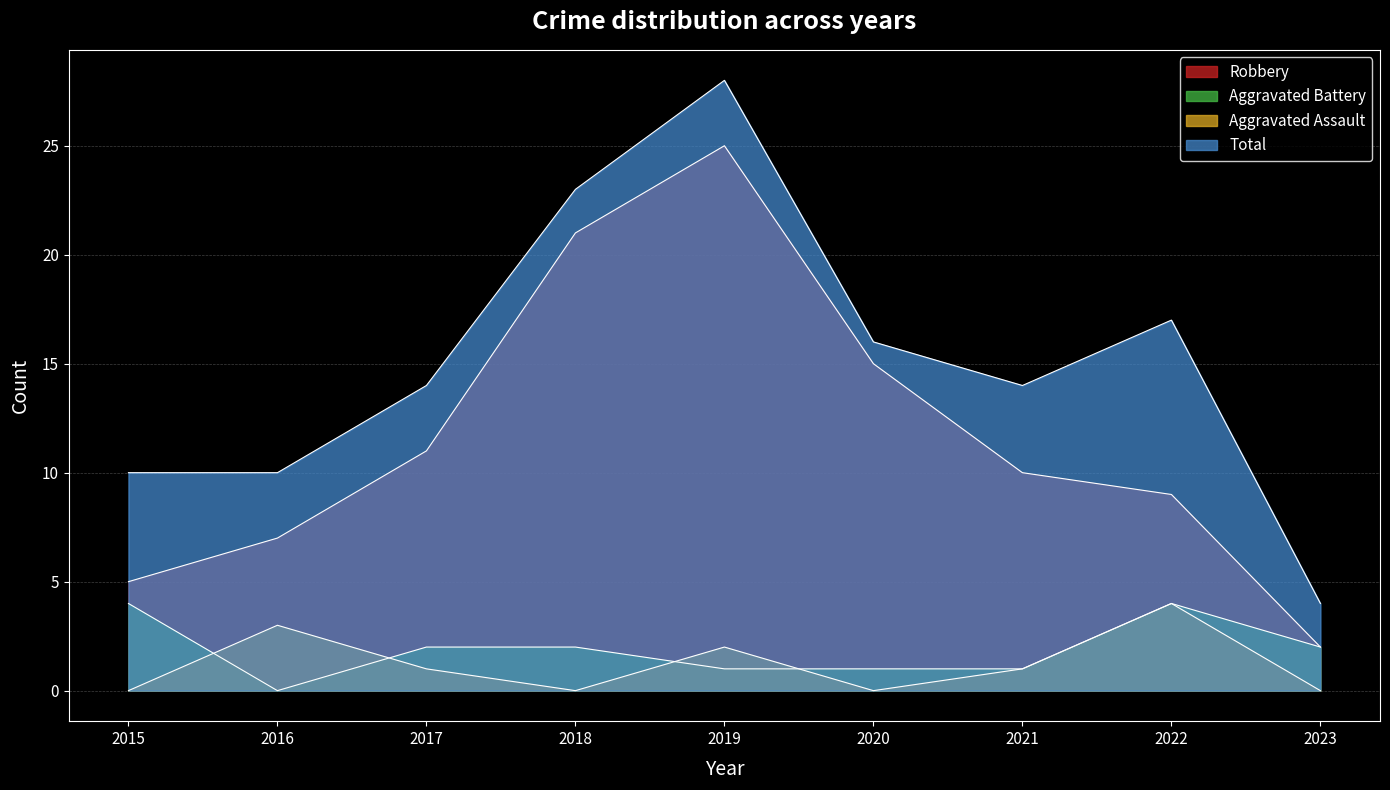

What is the average value of the Aggravated Battery series?

2